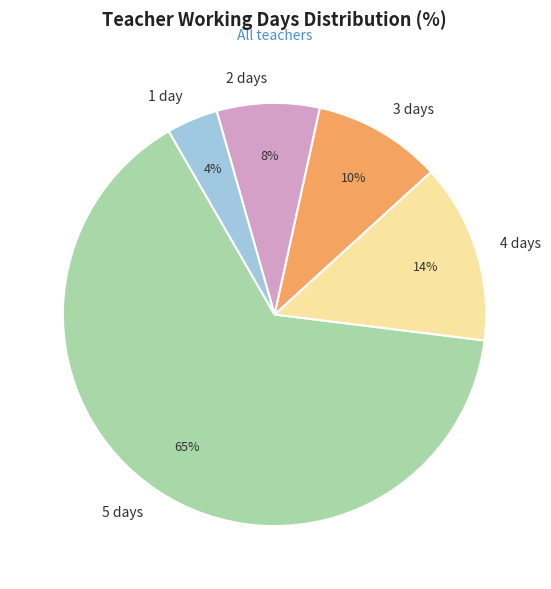

Is the sum of 1 day and 4 days greater than half?

No